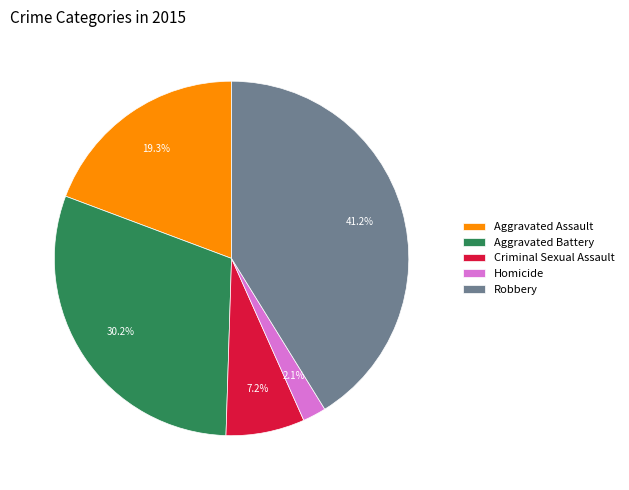

What is the ratio of the value at Robbery to the value at Aggravated Assault?

2.1